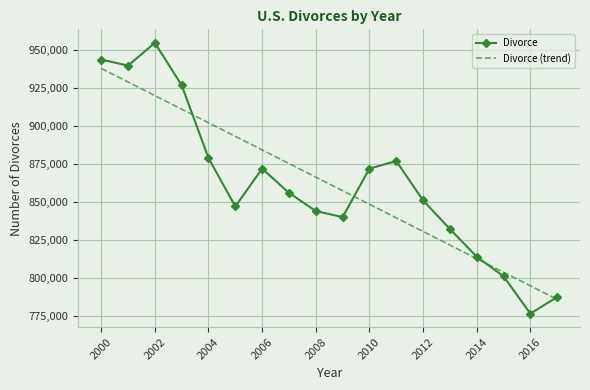

What is the minimum value shown in the chart?

776288.0